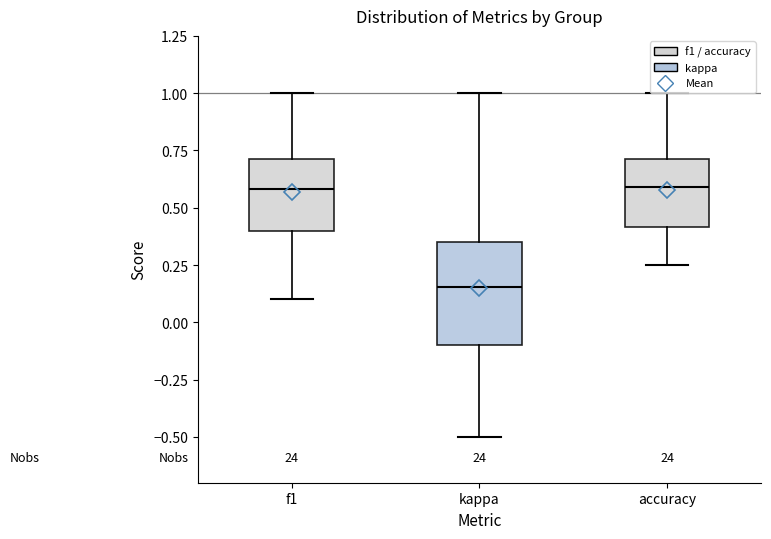

Reading left to right, read every box against the y-axis: the position of its median line, the range the box covers, and the ends of its whiskers. The values are not printed on the chart, so give them approximately, as read against the axis.

f1: median 0.60, box 0.40 to 0.70, whiskers 0.10 to 1.00
kappa: median 0.15, box -0.10 to 0.35, whiskers -0.50 to 1.00
accuracy: median 0.60, box 0.40 to 0.70, whiskers 0.25 to 1.00